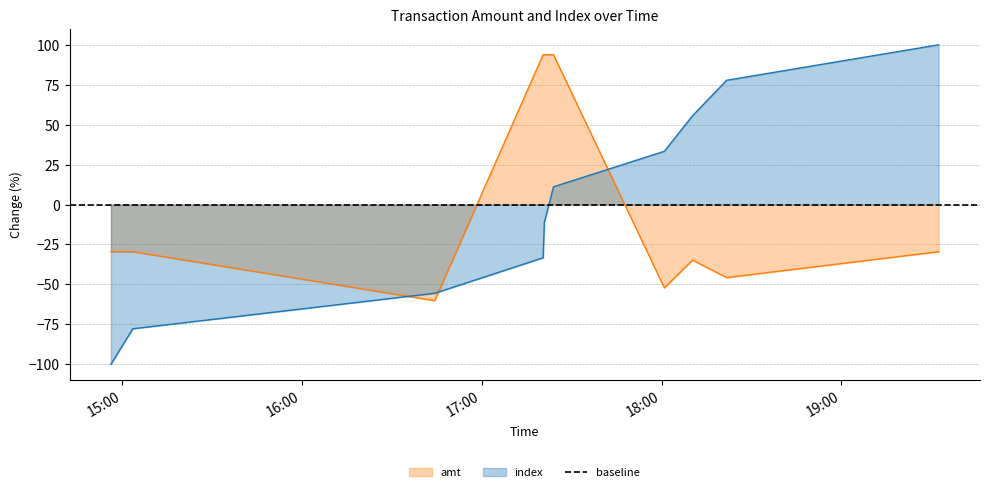

How many lines are shown in the chart?

2